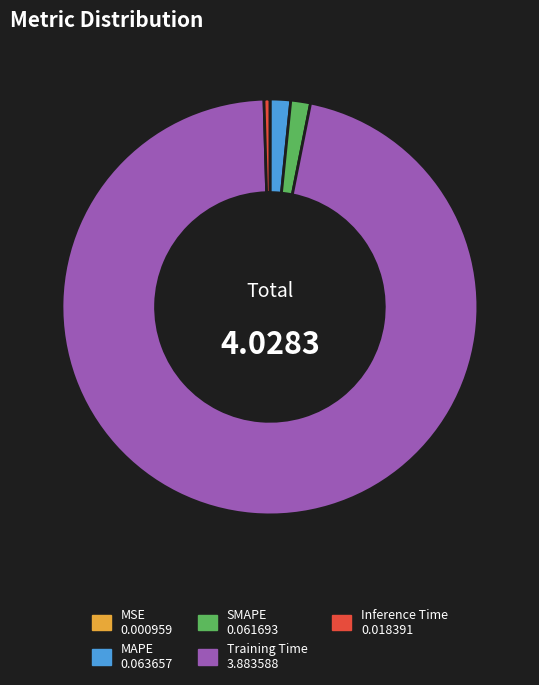

Do Training Time and Inference Time together represent more than half of the pie?

Yes